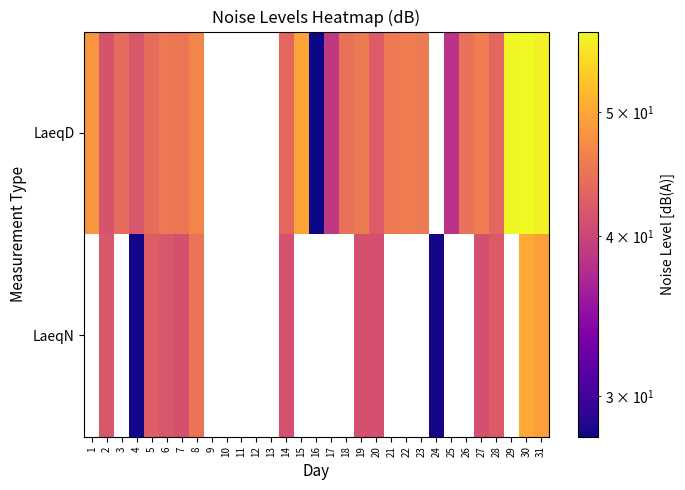

What is the difference between the maximum and second lowest values in the LaeqD series?

19.6